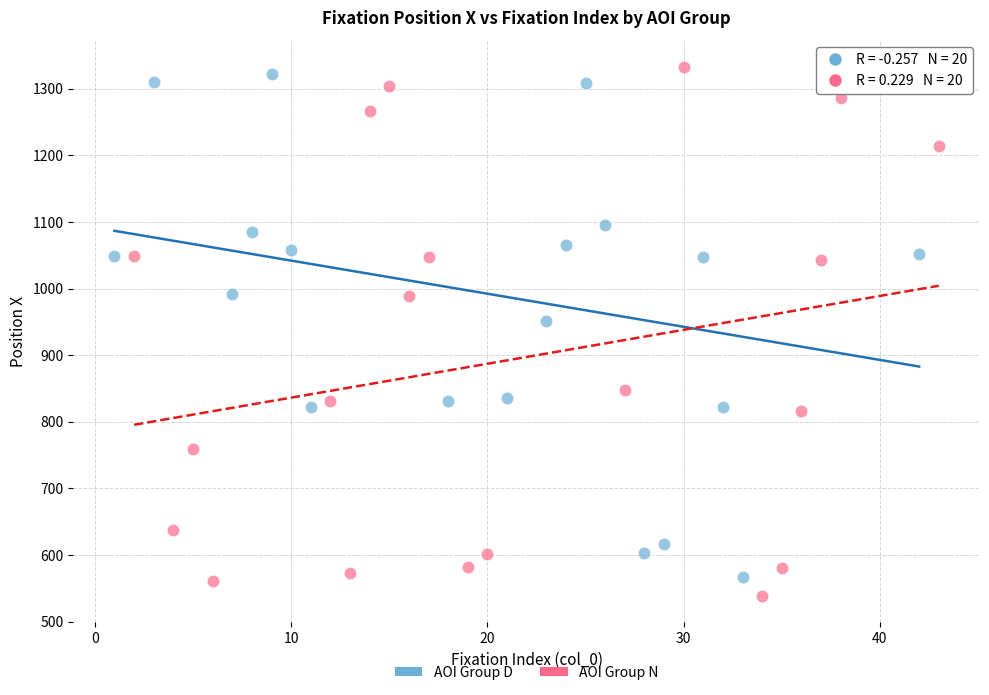

Which series contains the highest Y value?

AOI Group N